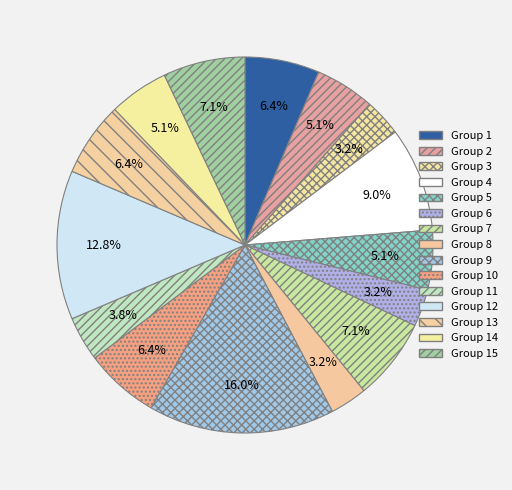

Count the number of slices in the pie.

15